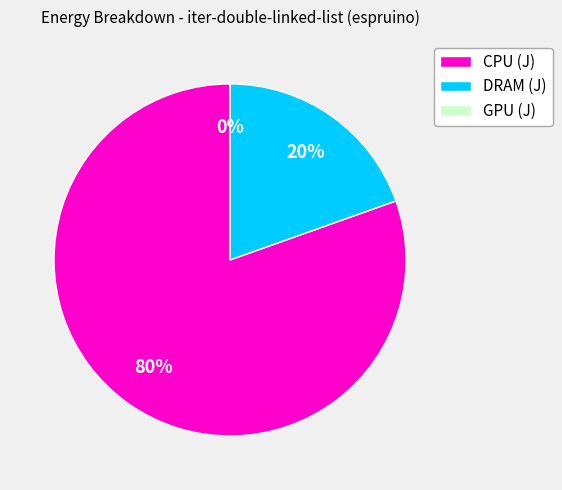

Combined, what portion of the pie is GPU (J) and DRAM (J)?

19.7%